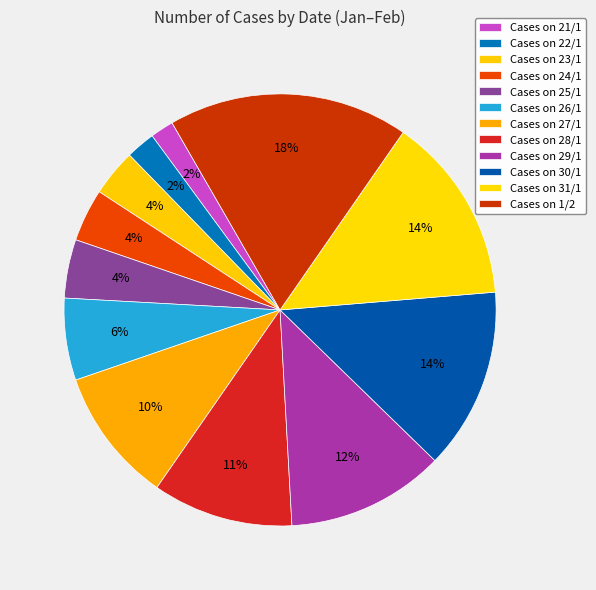

Count the number of slices in the pie.

12